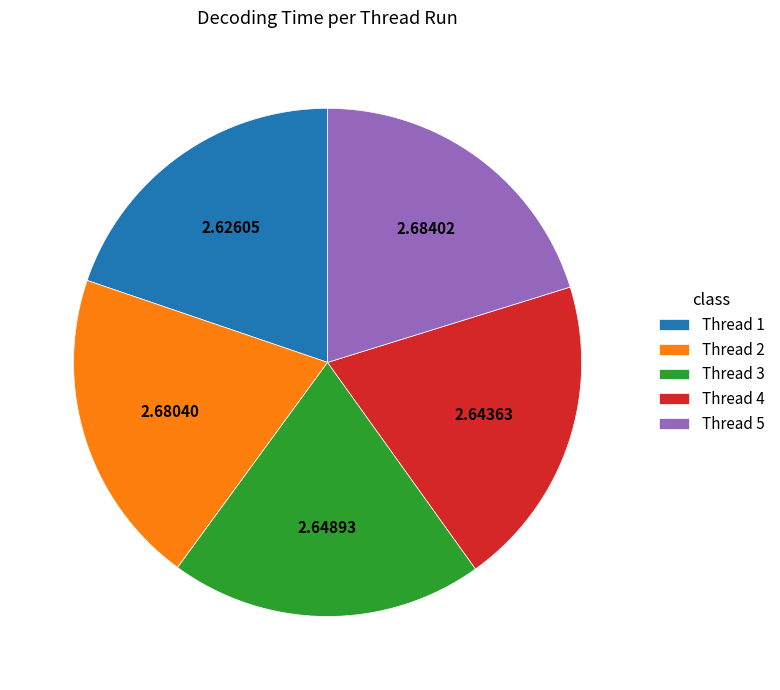

Is there any slice that represents more than half of the pie?

No